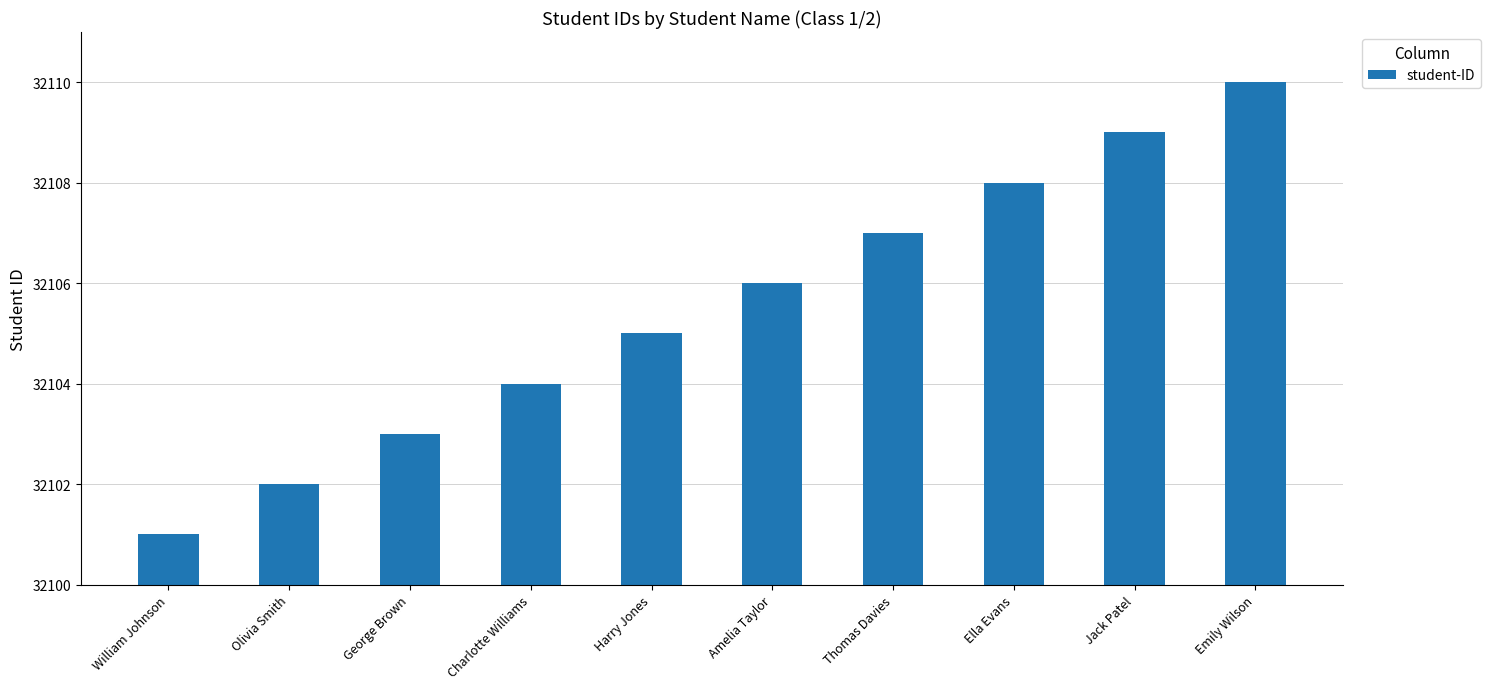

True or false: the data shows 57469 at George Brown.

False